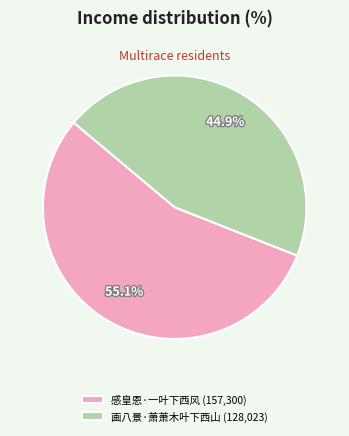

How many segments does this pie chart have?

2